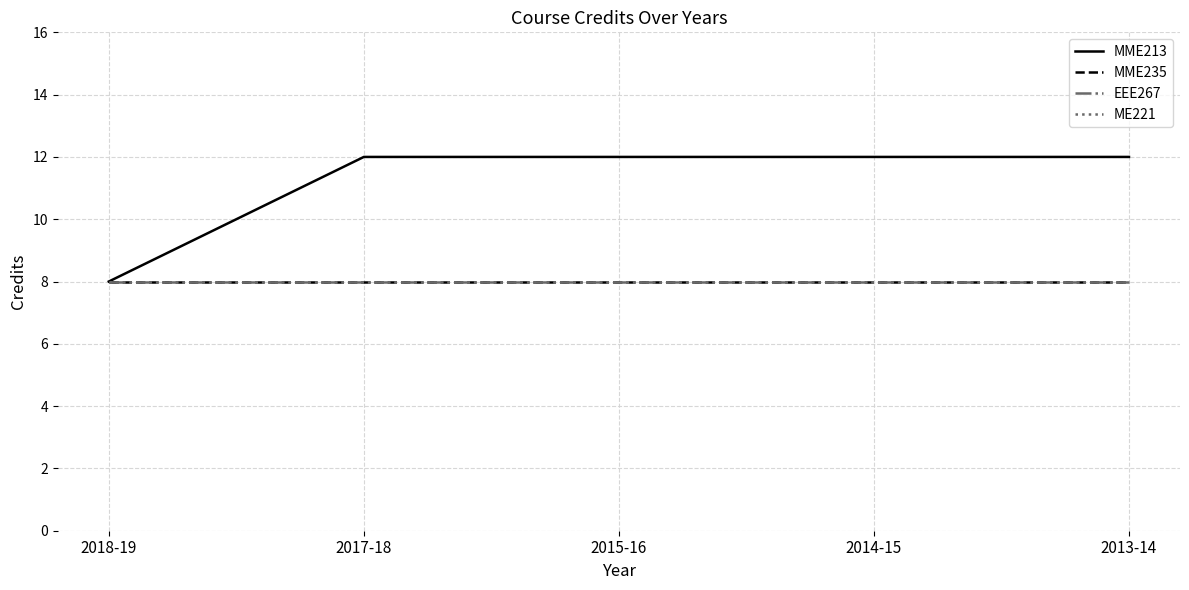

True or false: MME235 has more than 2 points higher than both neighbors.

False